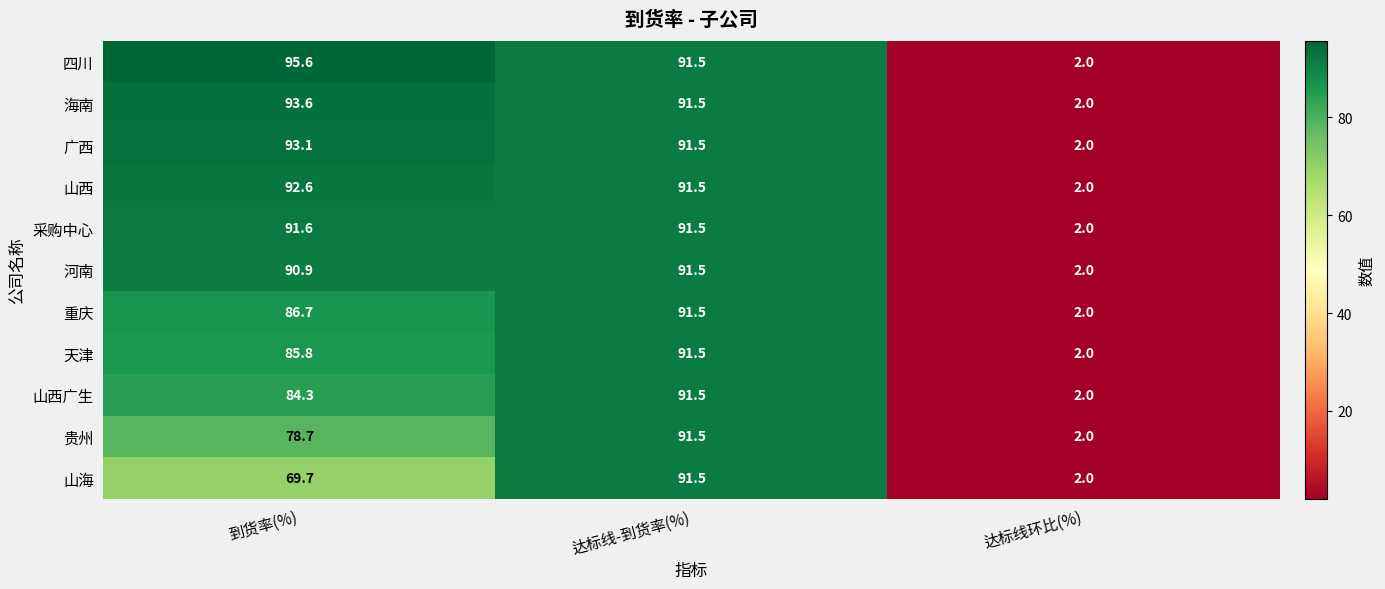

Where is 重庆 nearest to the value 46?

到货率(%)